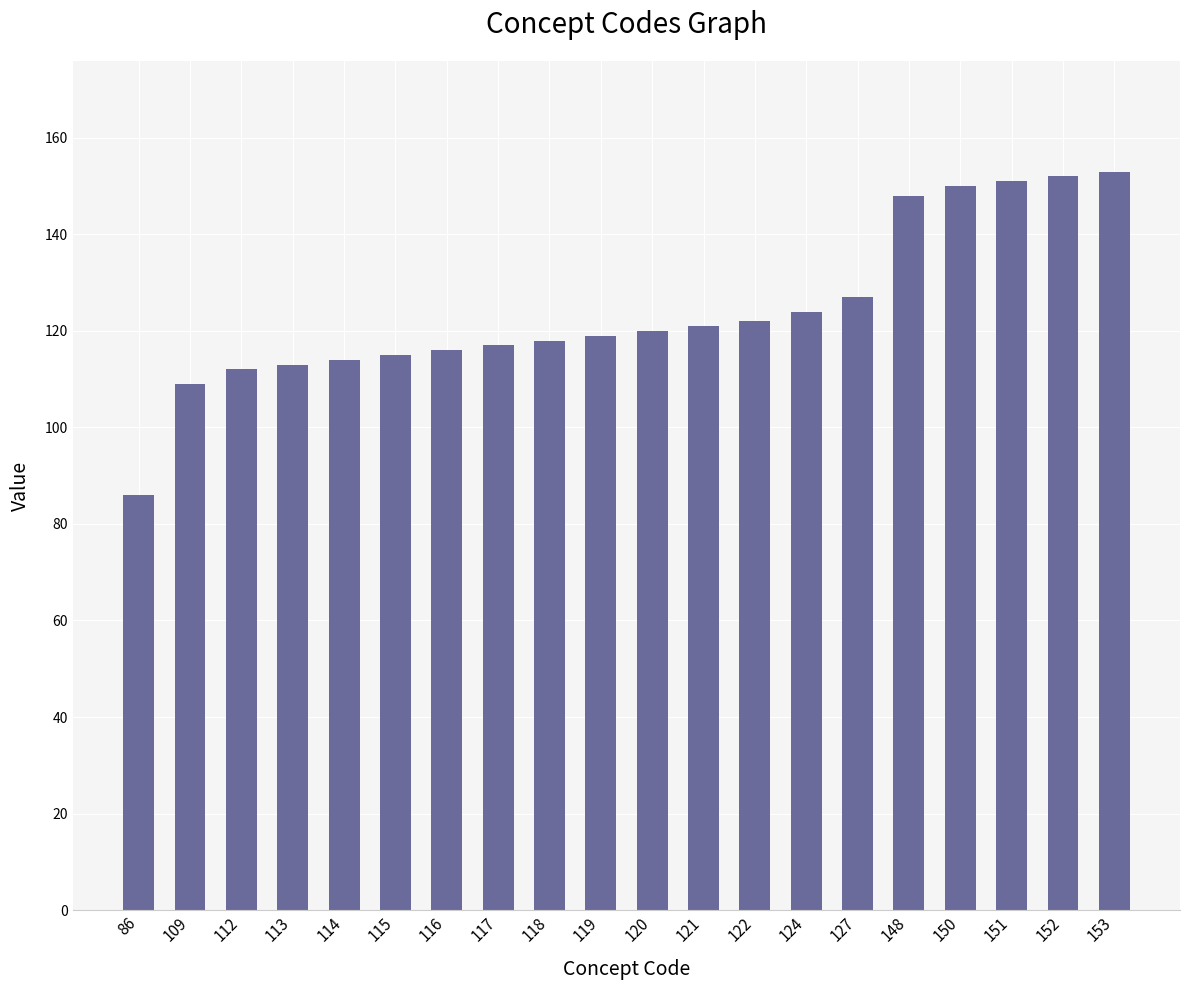

Reading left to right, list all the values displayed in this chart.

86	109	112	113	114	115	116	117	118	119	120	121	122	124	127	148	150	151	152	153